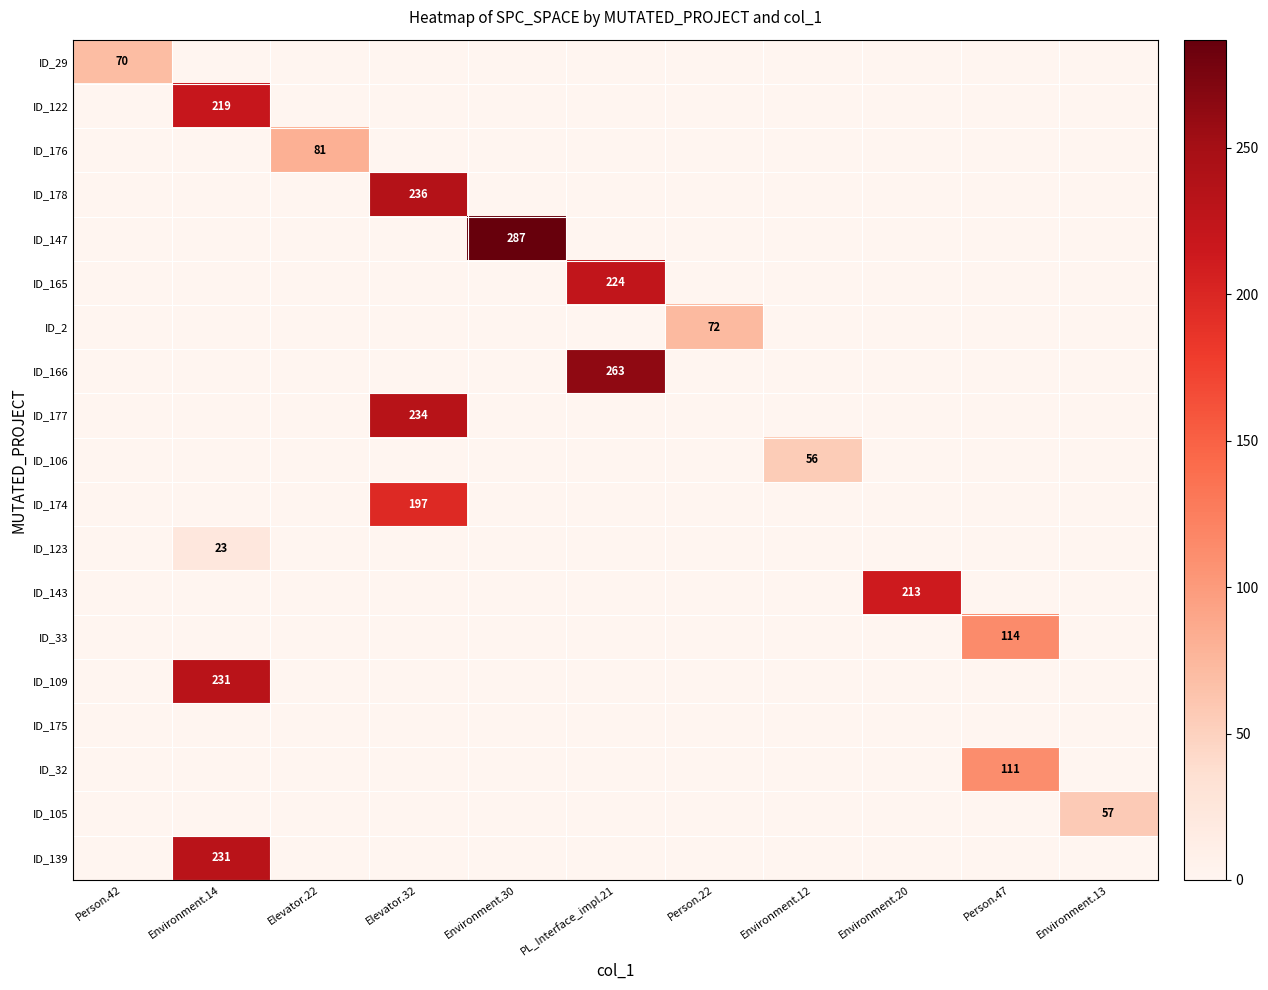

True or false: ID_178 has a value of 236 at Elevator.32.

True